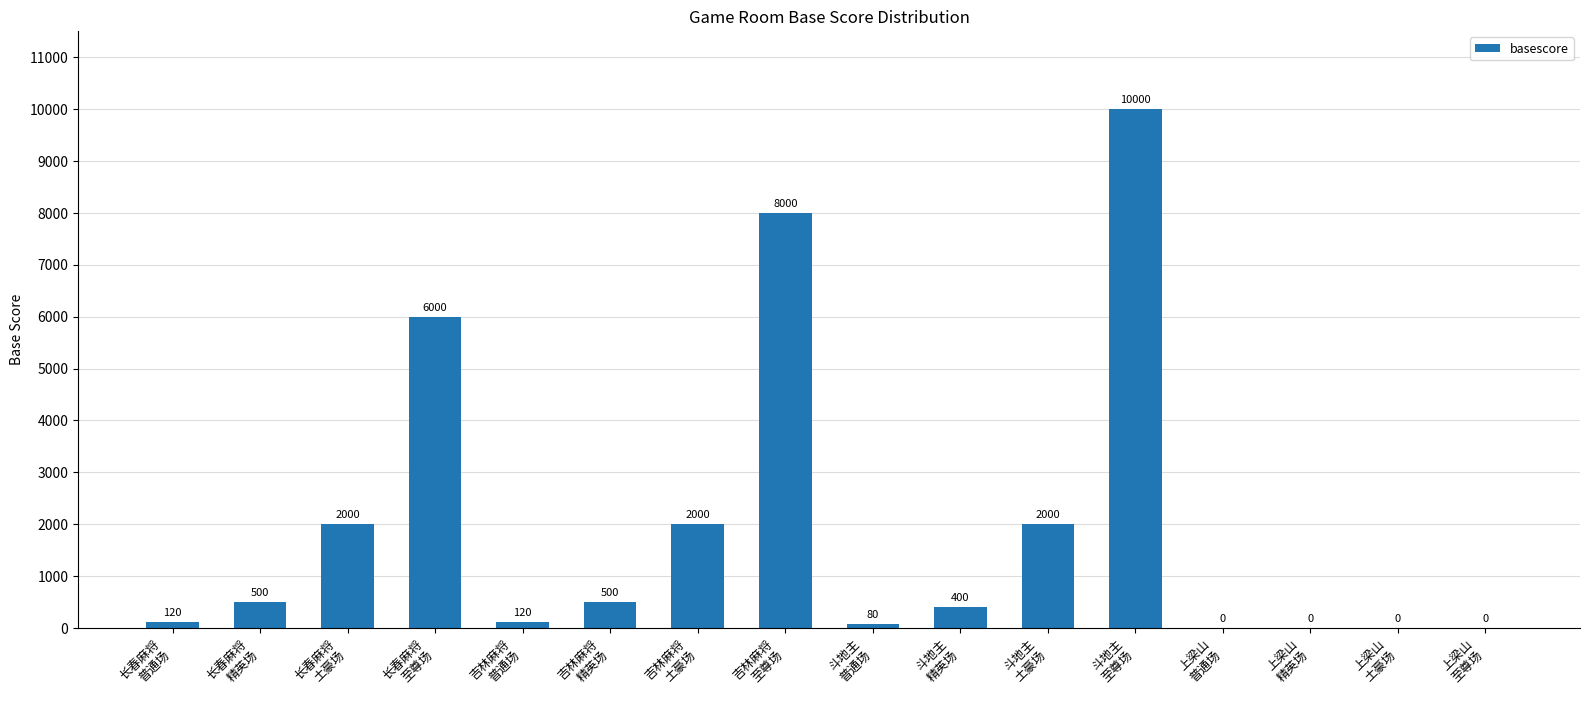

Which category has the highest value across all series?

斗地主
至尊场